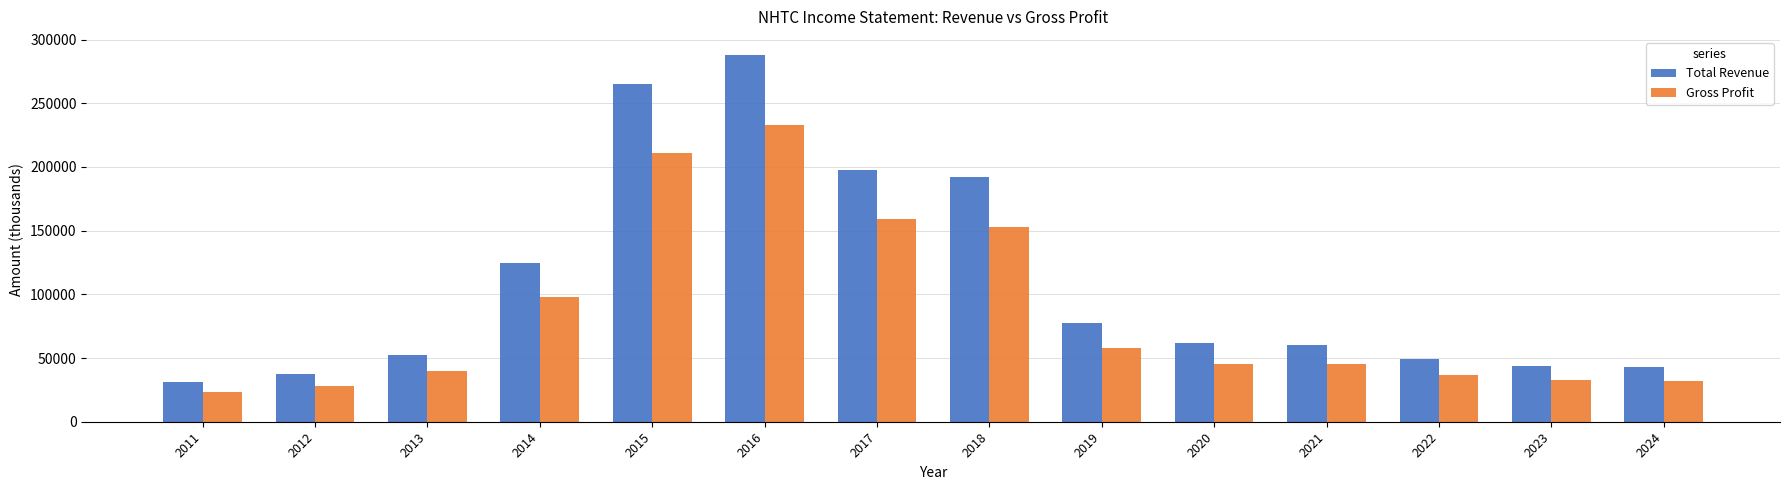

How many distinct data groups are displayed?

2